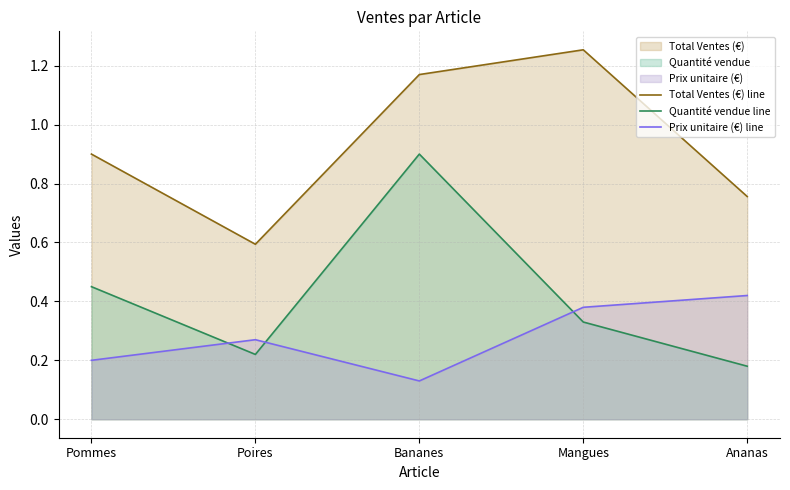

Which series has the widest spread of values?

Quantité vendue line